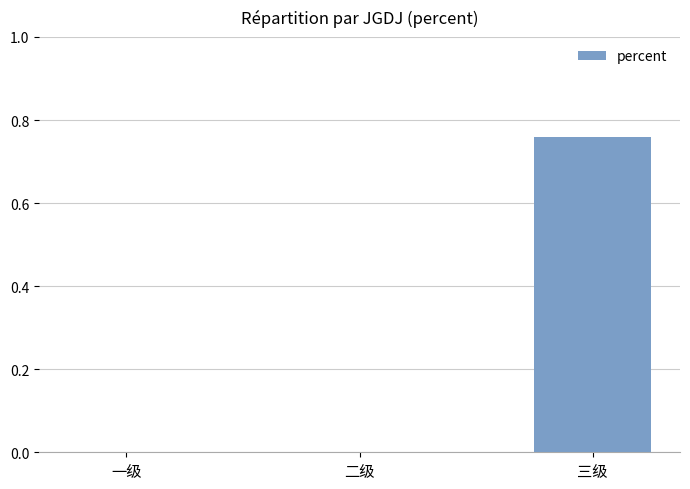

Which has a higher value, 二级 or 三级?

三级